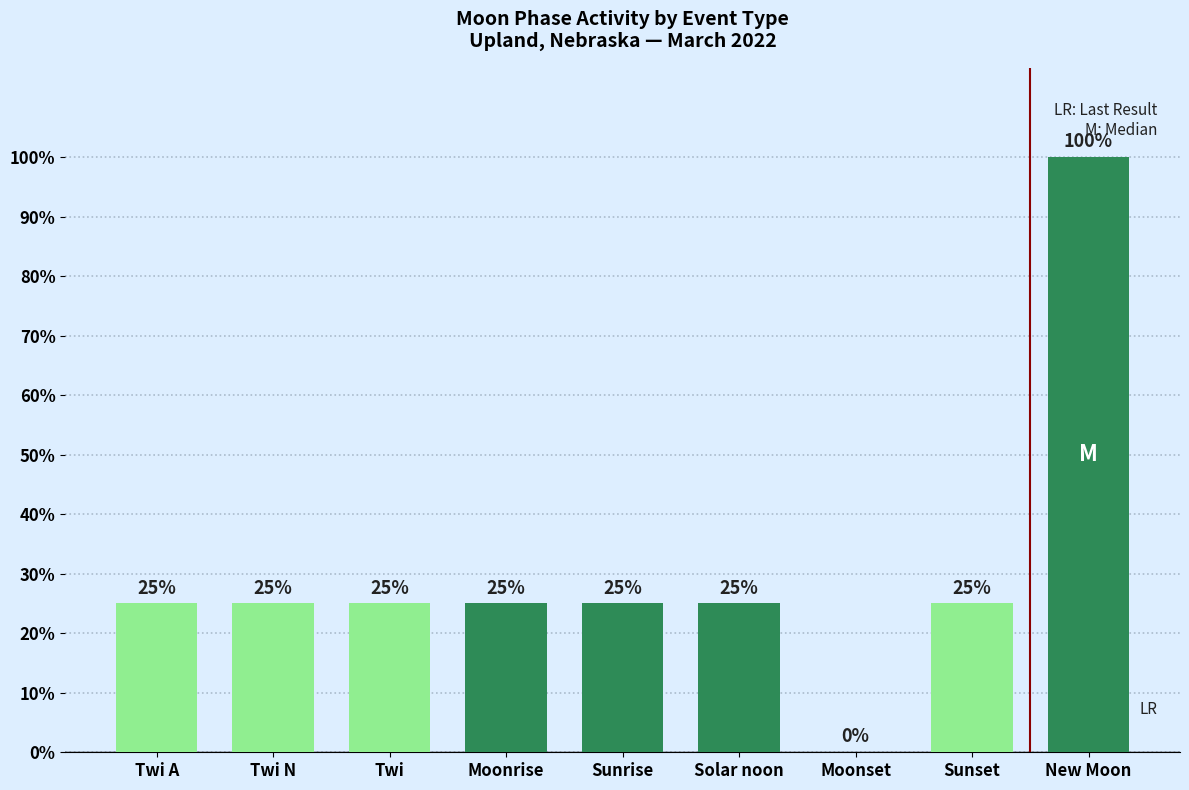

How many values are above zero?

8